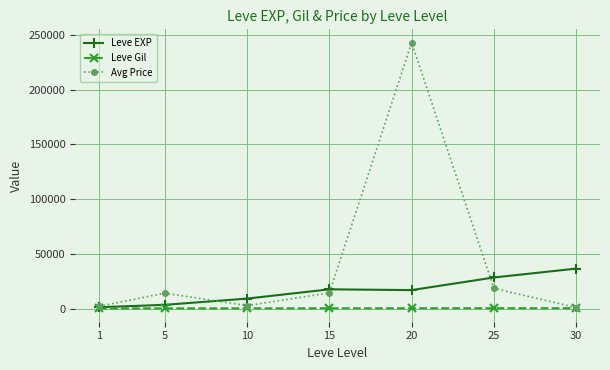

What is the value of the Leve Gil point at the 4th from the left?

241.3